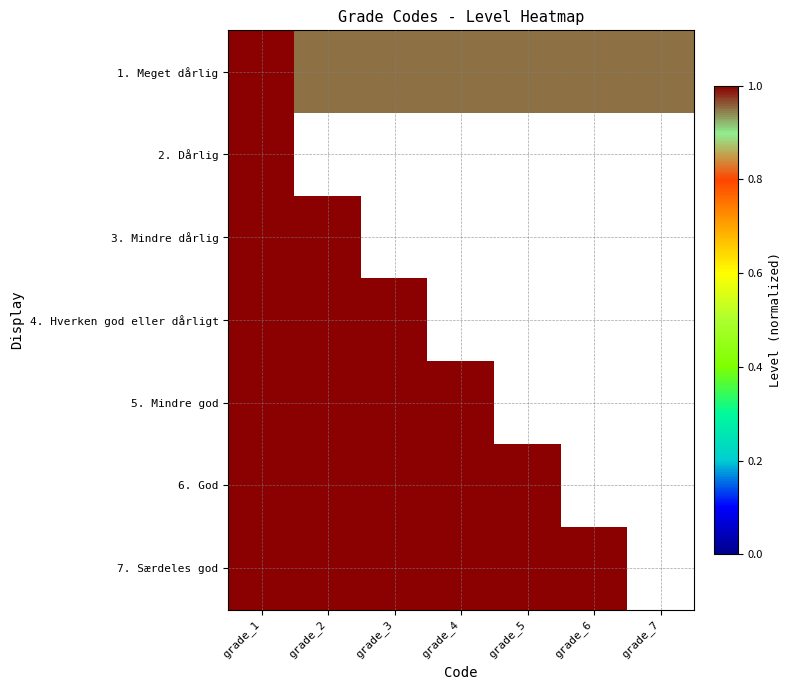

Which series has the largest range (max minus min)?

1. Meget dårlig